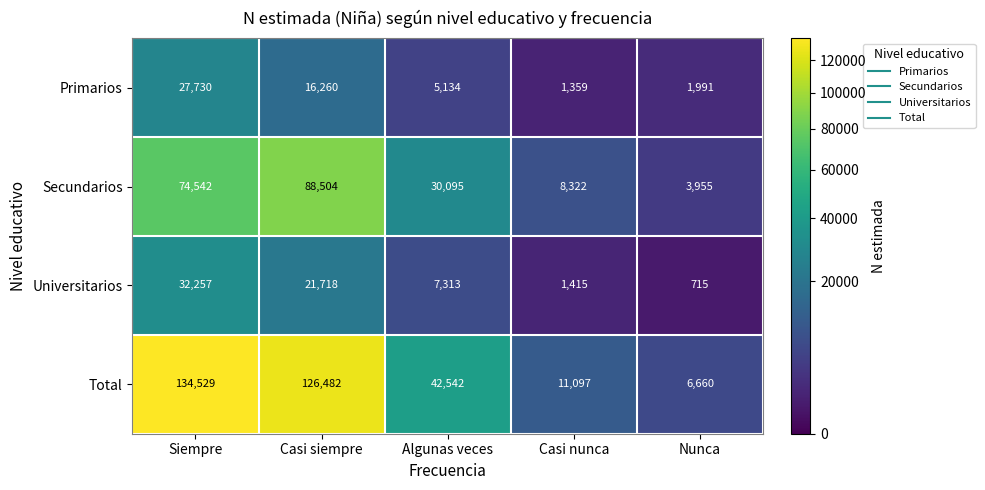

Read the Universitarios value at Casi siempre.

21718